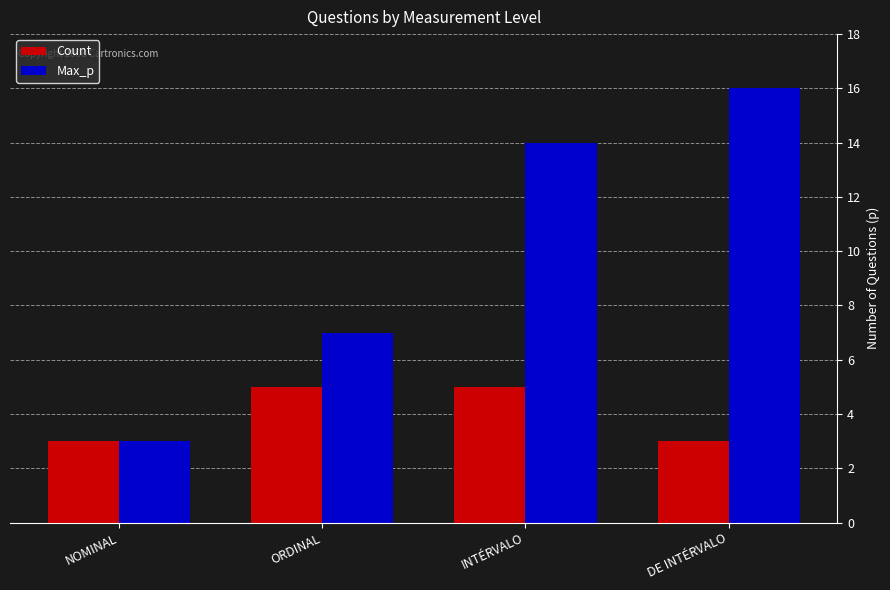

What is the maximum value shown in the chart?

16